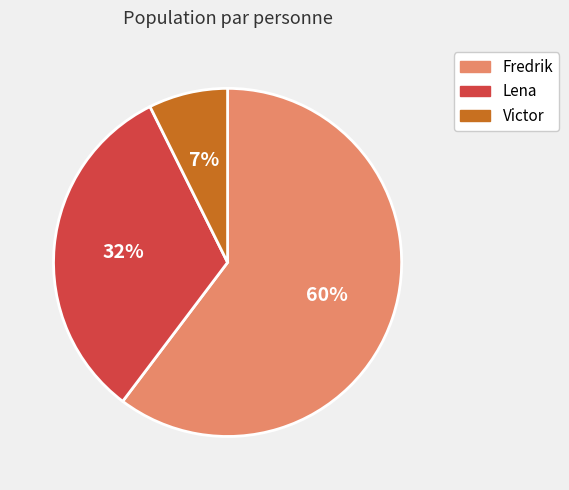

Combined, do Fredrik and Lena account for over 50%?

Yes